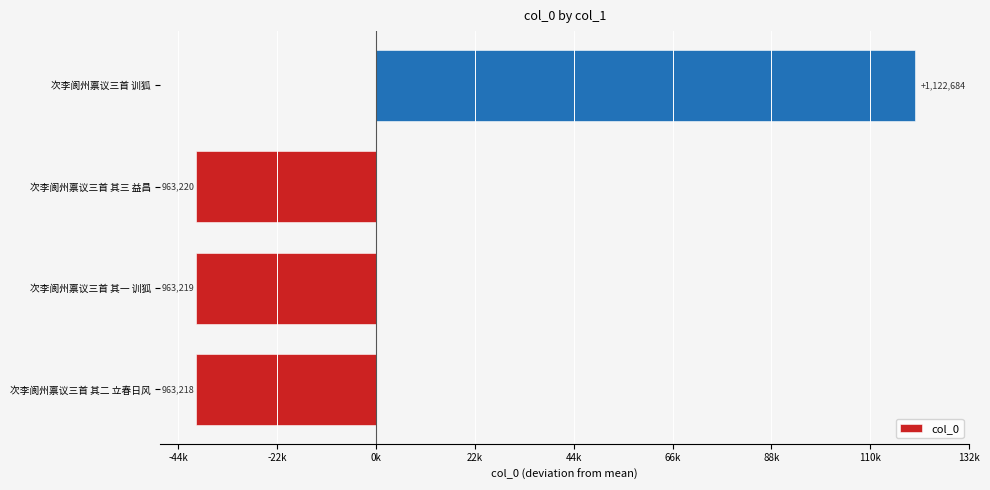

Does the chart contain any negative values?

Yes